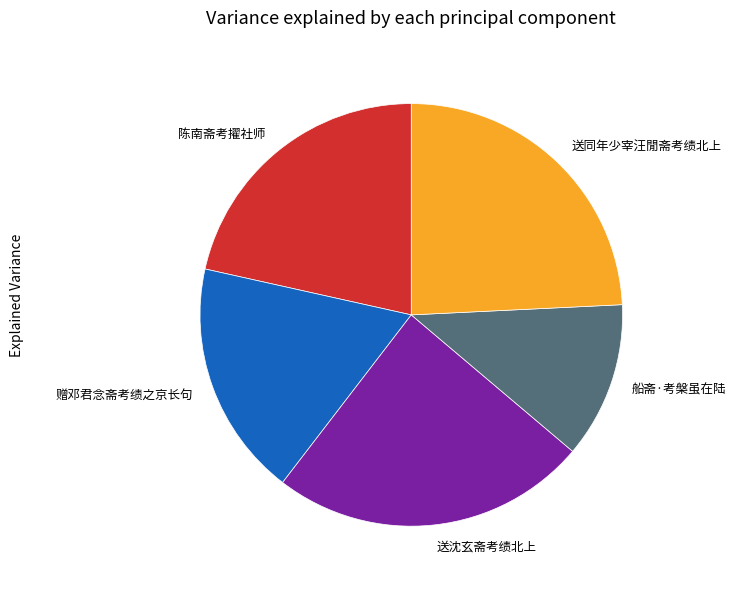

Is it true that 赠邓君念斋考绩之京长句 is 11% of the pie?

False